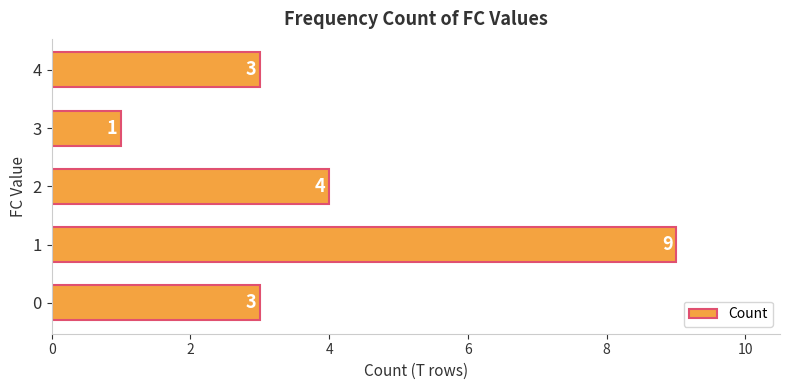

Count the number of categories in the chart.

5